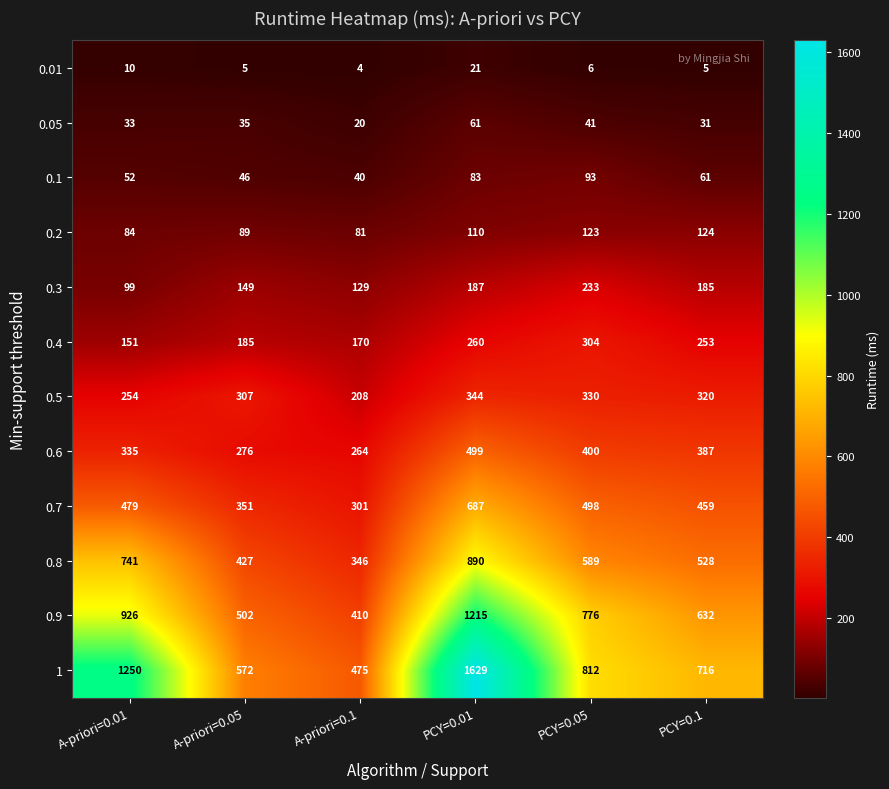

At how many categories does at least one series exceed 582?

4